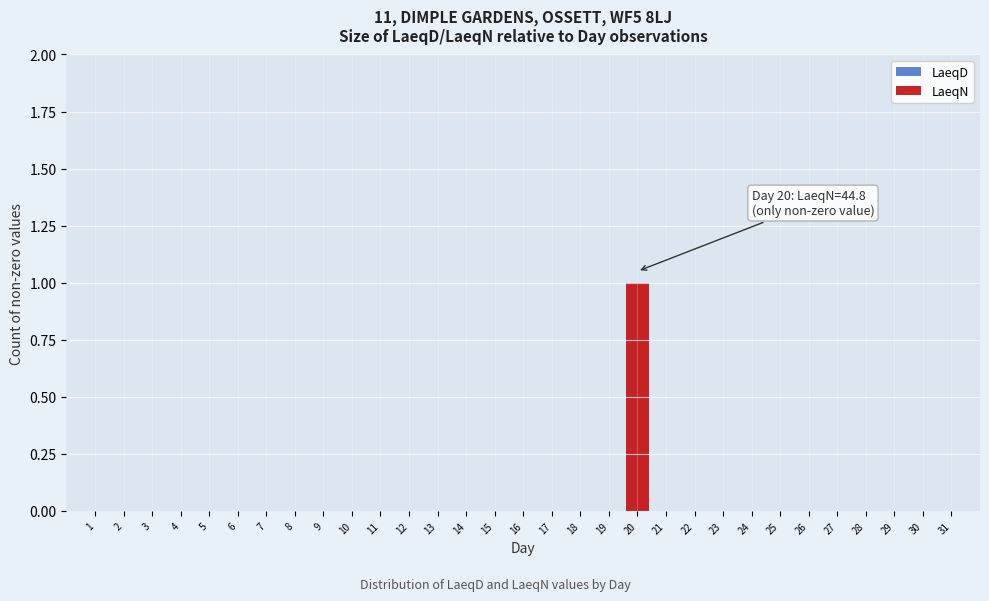

At which category does the chart reach its peak across all series?

20